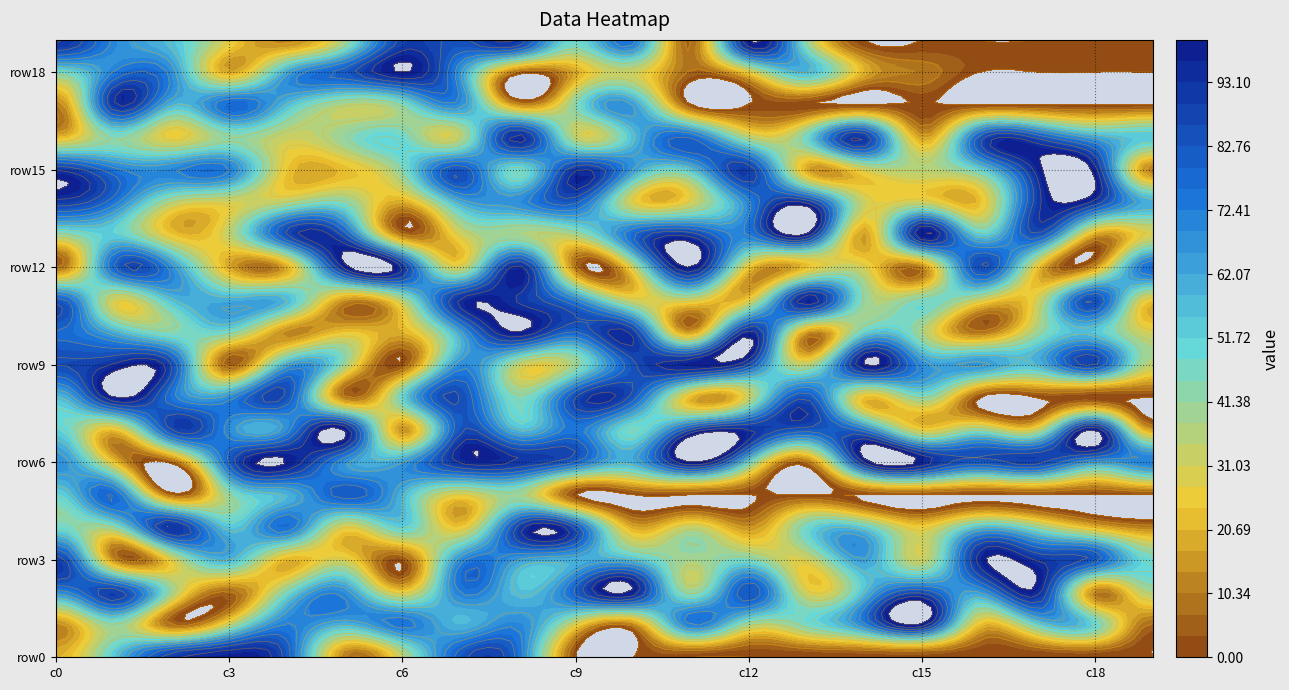

Is it true that row11 equals 42 at 14?

True